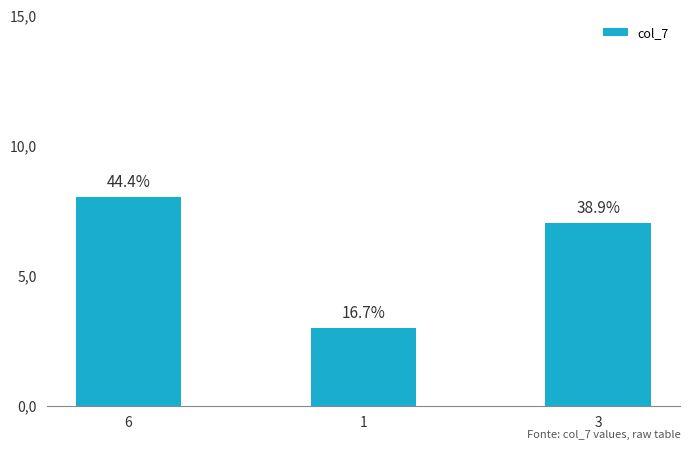

What is the label of the 2nd bar from the left?

1